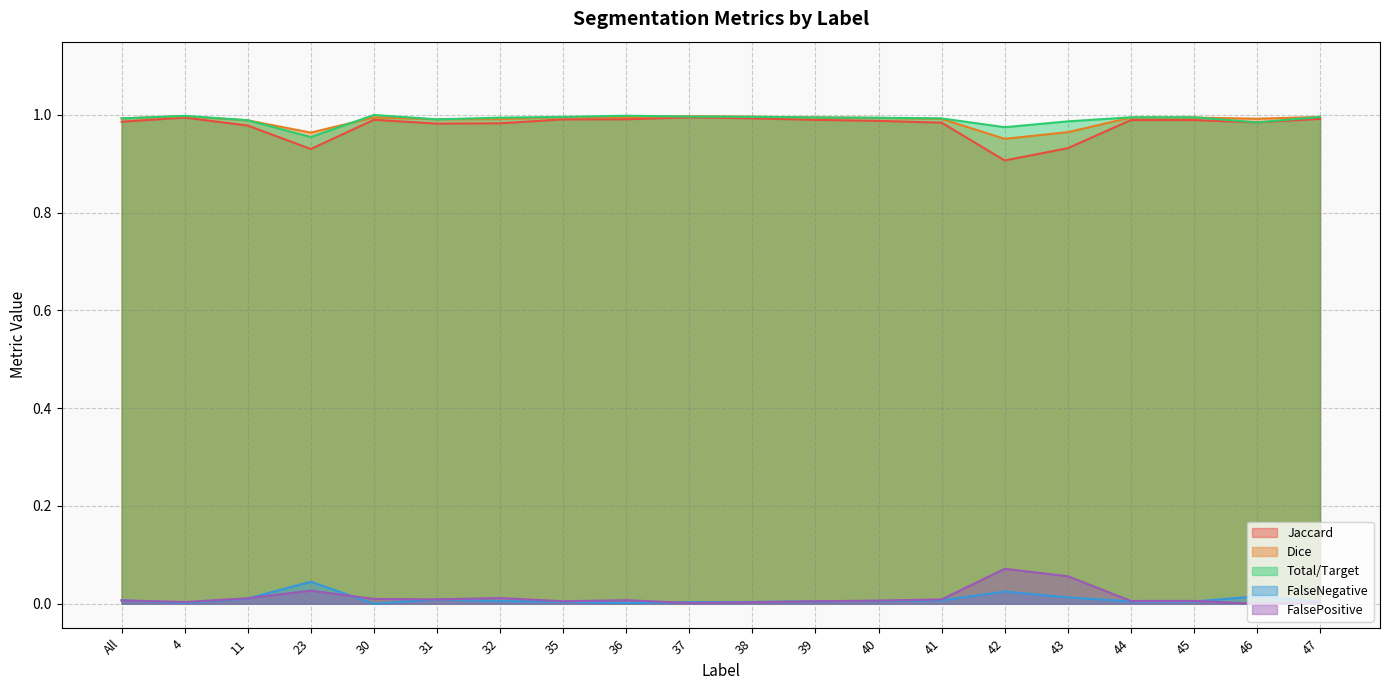

Which series has the widest spread of values?

Jaccard